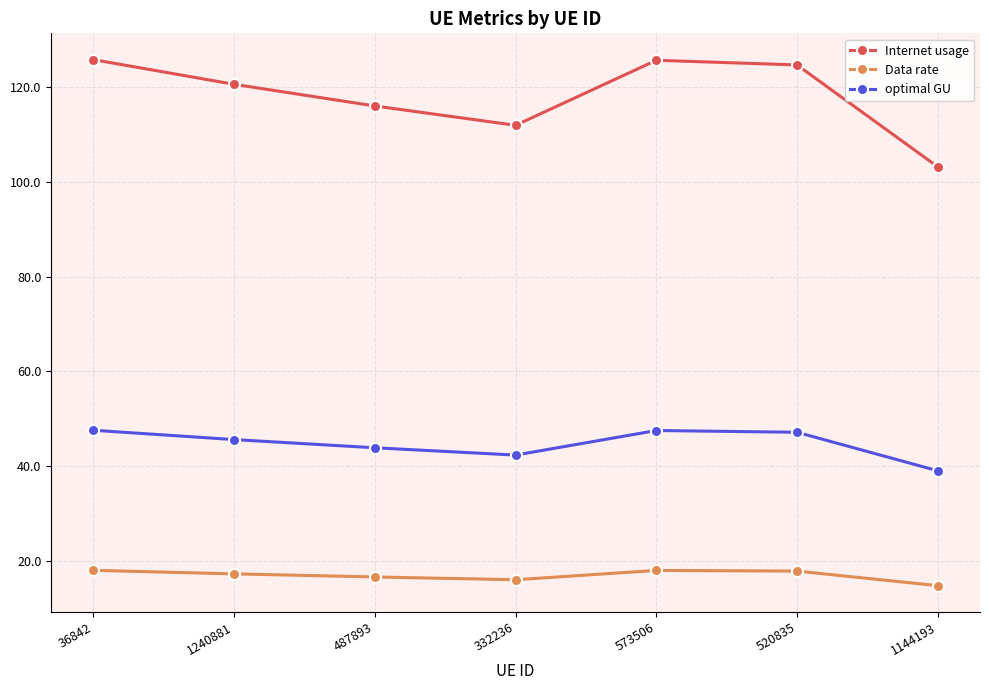

List the series in order of their peak value, highest first.

Internet usage, optimal GU, Data rate